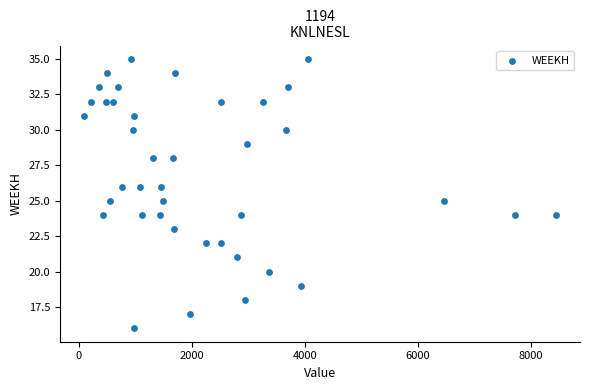

What is the range of Y values (max minus min)?

19